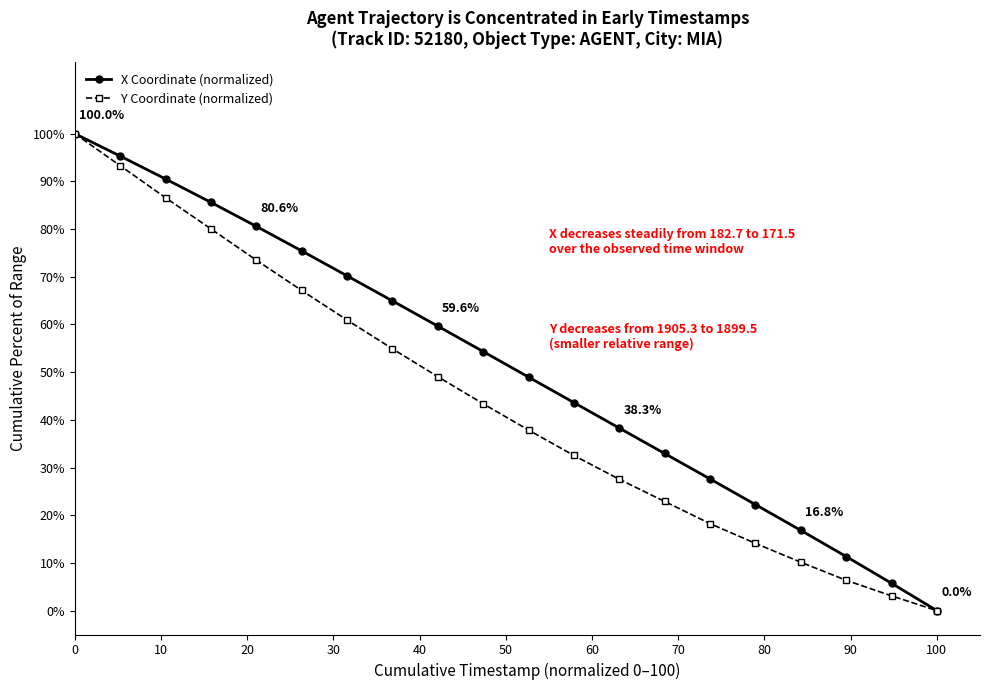

List the series in order of their overall mean, highest first.

X Coordinate (normalized), Y Coordinate (normalized)